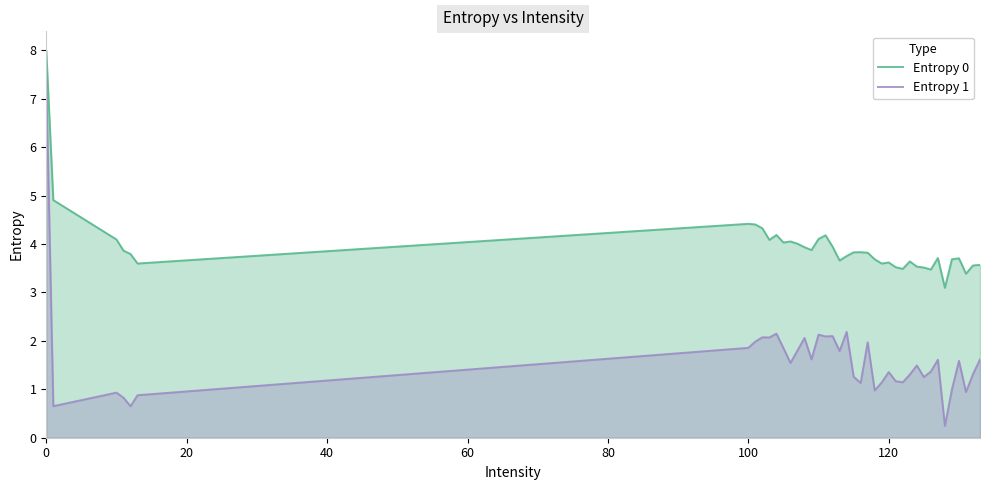

List the series in order of their peak value, highest first.

Entropy 0, Entropy 1